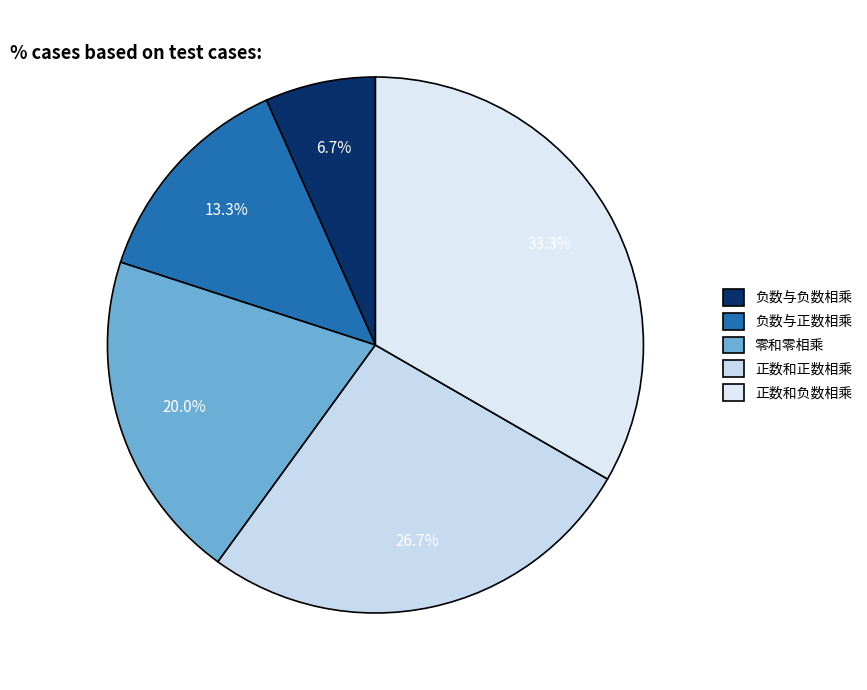

To the nearest percent, what is the combined percentage of 正数和负数相乘 and 零和零相乘?

53%